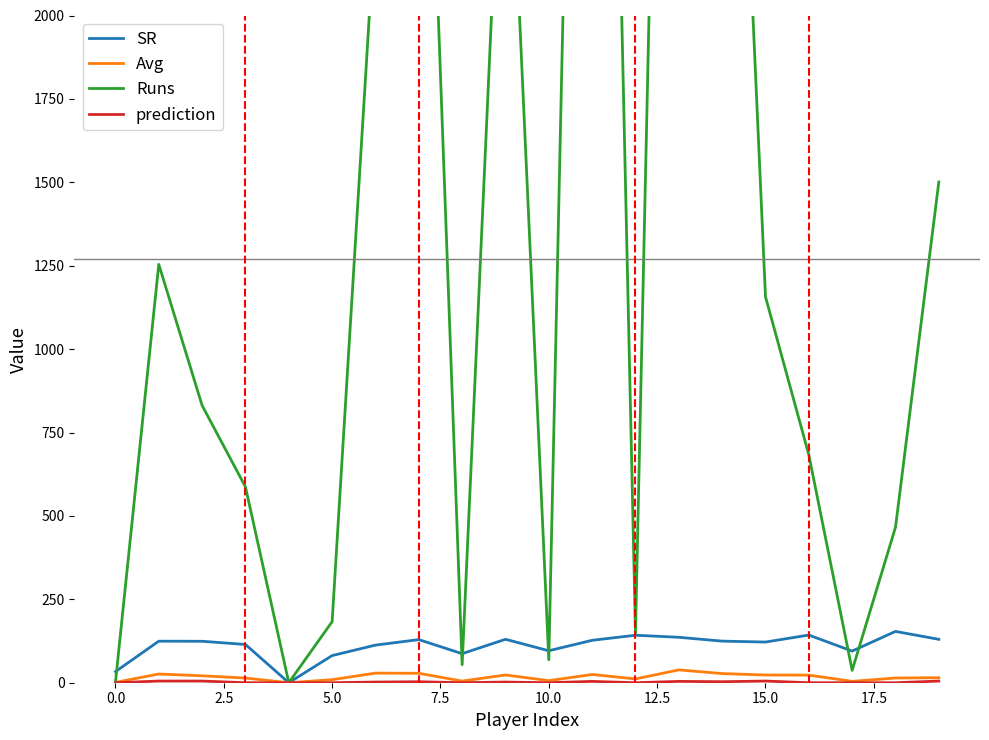

What is the approximate value of Avg at 0.0?

1.0